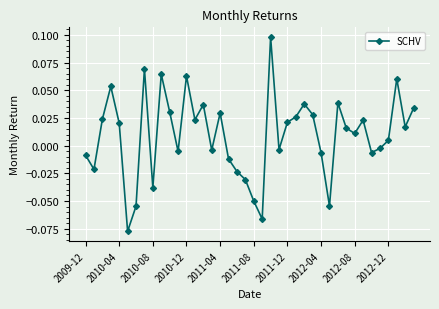

Count the number of categories in the chart.

40